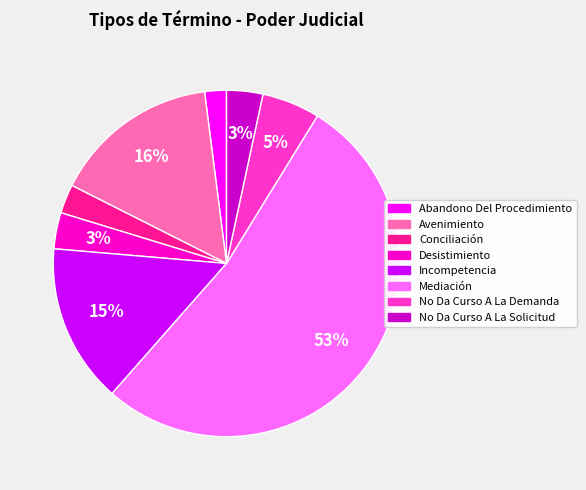

To the nearest percent, what percentage of the pie is Abandono Del Procedimiento?

2%